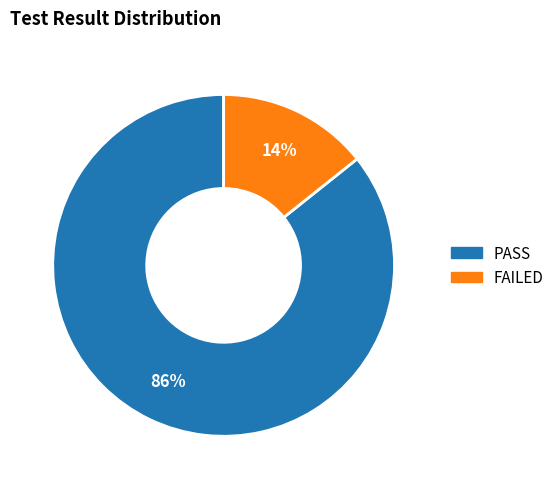

Is there any slice that represents more than half of the pie?

Yes